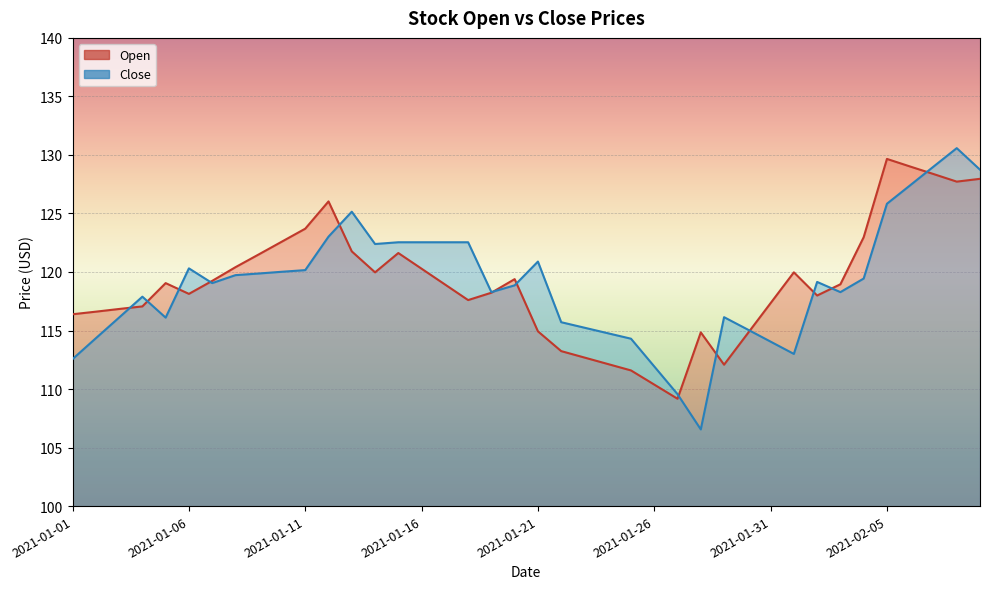

How many intersections are there between Open and Close?

13